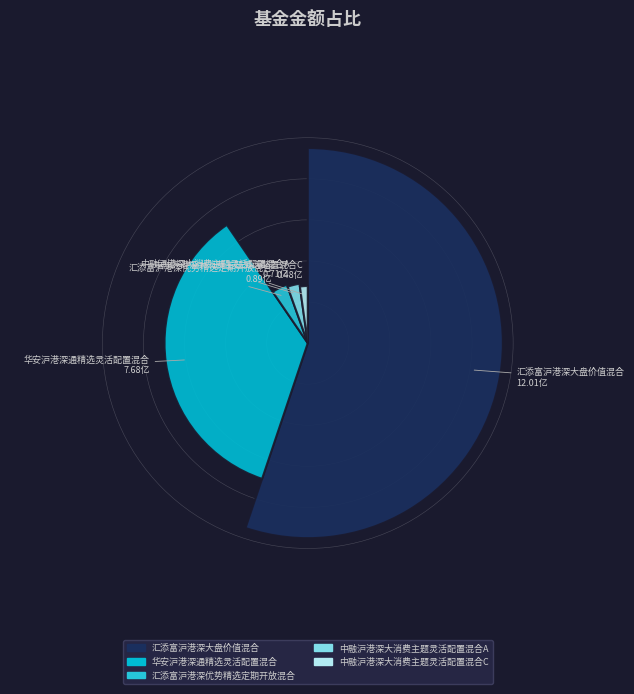

Which category has the smallest portion of the pie?

中融沪港深大消费主题灵活配置混合C